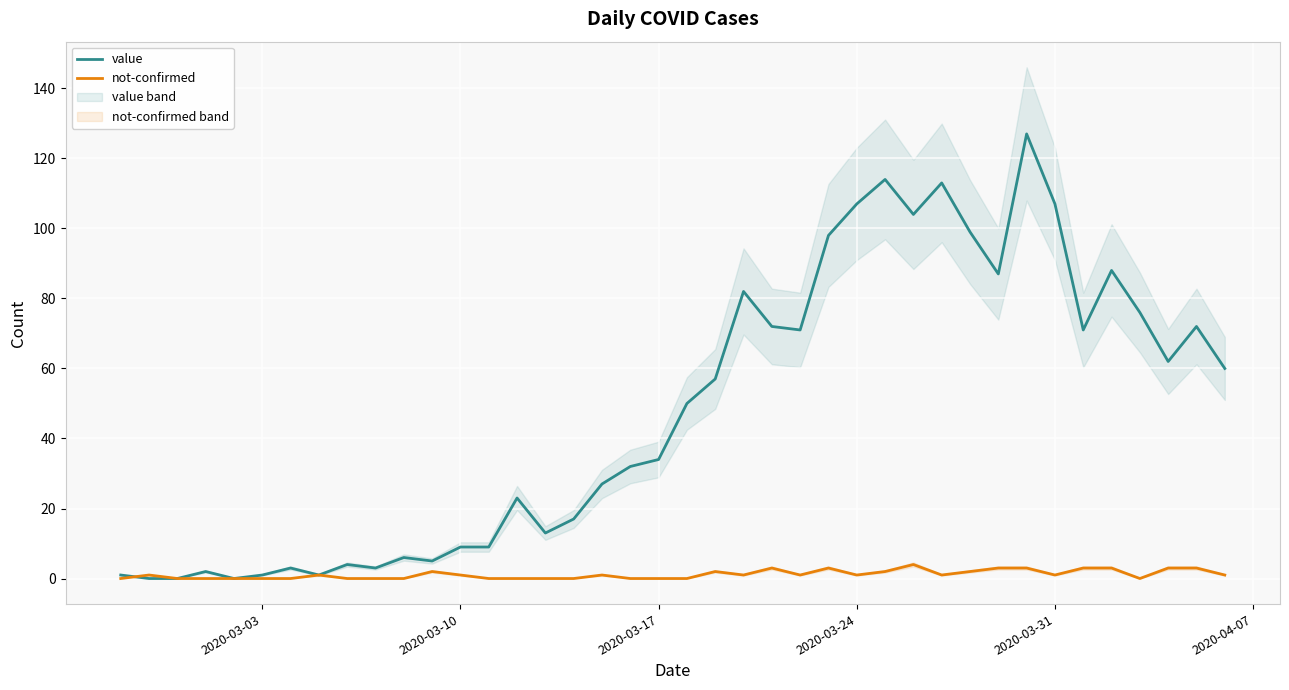

What is the highest value of the not-confirmed series?

4